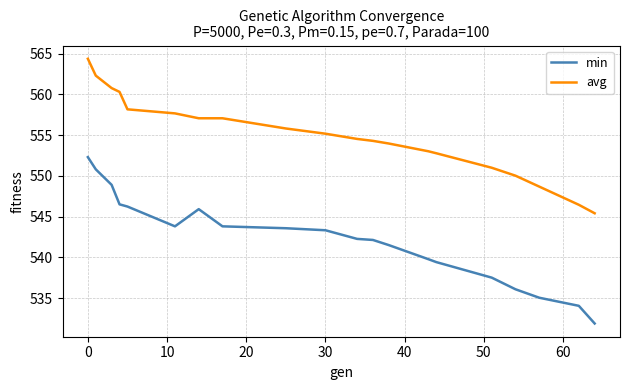

True or false: avg and min intersect in this chart.

False